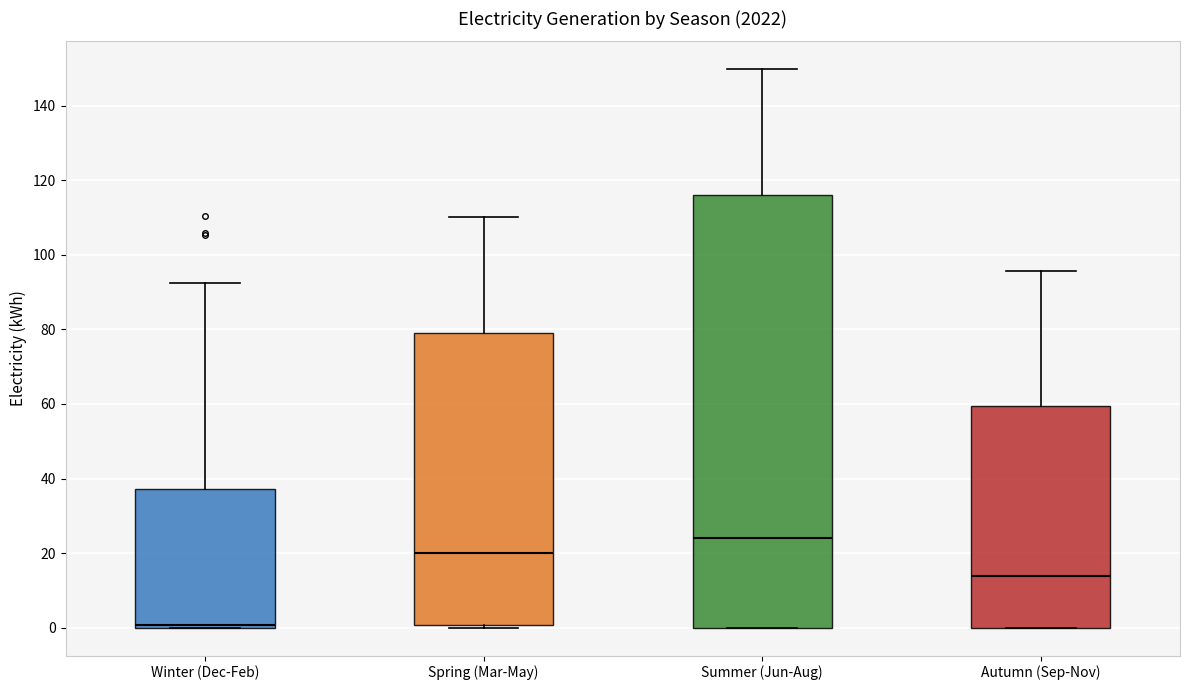

Reading left to right, transcribe this box plot: for each box, give where its median line is, the range the box spans, and where its two whiskers end, as read against the y-axis. The values are not printed on the chart, so give them approximately, as read against the axis.

Winter (Dec-Feb): median 0 (just above the box's lower edge), box 0 to 38, whiskers 0 to 92
Spring (Mar-May): median 20, box 0 to 80, whiskers 0 (just below the box's lower edge) to 110
Summer (Jun-Aug): median 24, box 0 to 116, whiskers 0 to 150
Autumn (Sep-Nov): median 14, box 0 to 60, whiskers 0 to 96